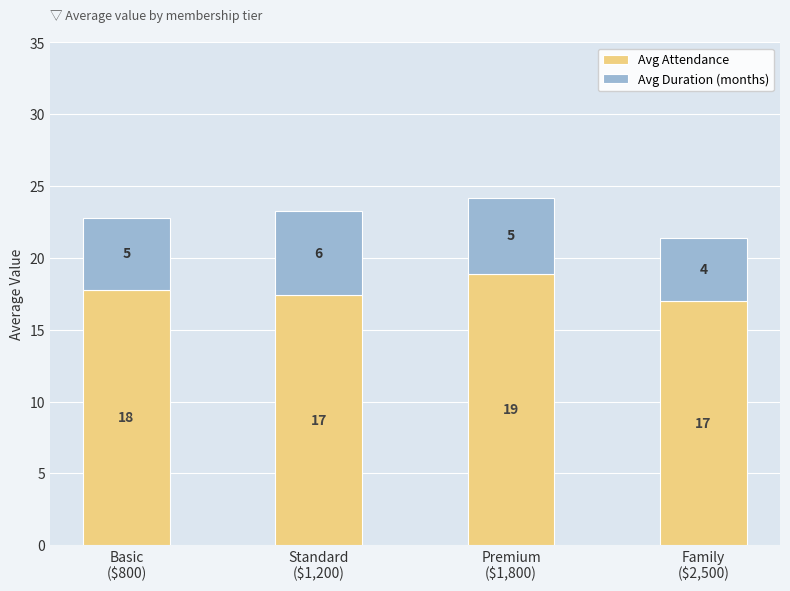

Count the Avg Attendance values in the range 17 to 18.

3